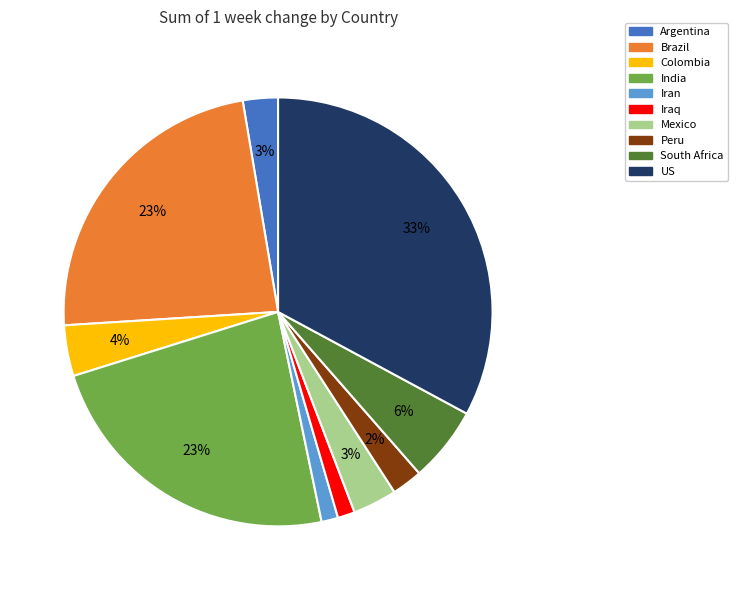

To the nearest percent, what is the average slice percentage?

10%